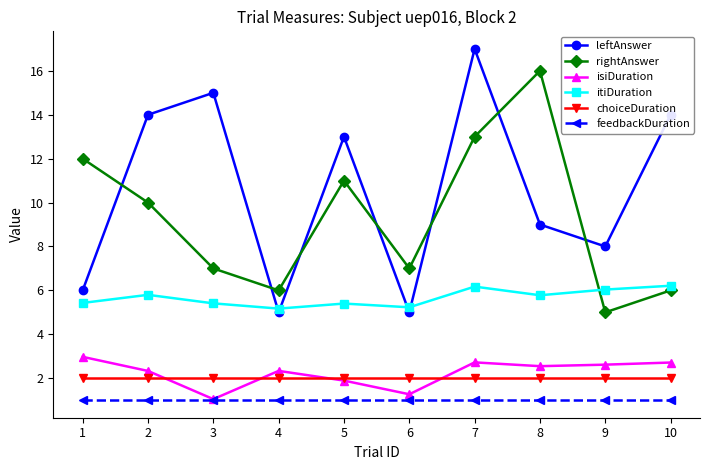

At which category does the chart reach its peak across all series?

7